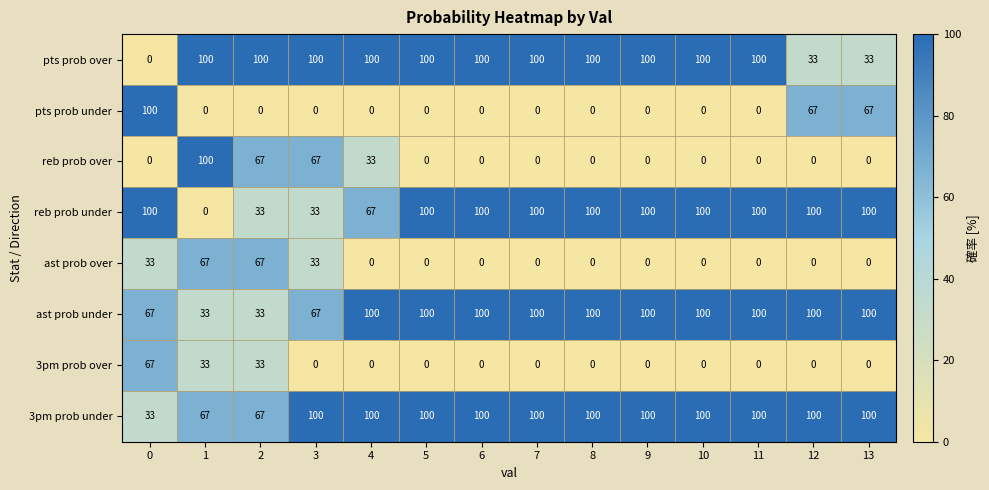

What is the approximate value of reb prob over at 2, to the nearest 50?

50